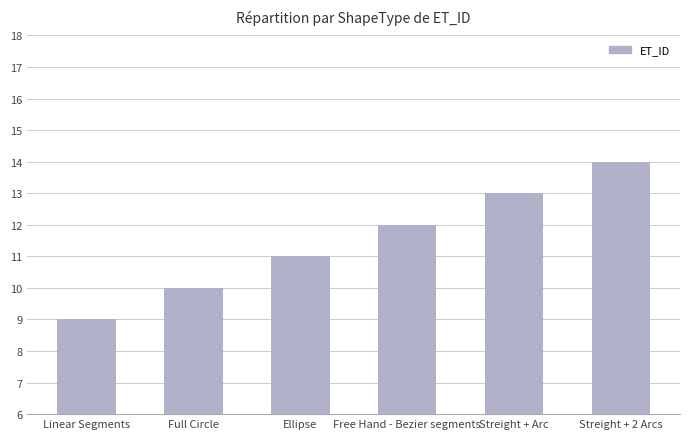

What is the change in value from Linear Segments to Full Circle?

+1